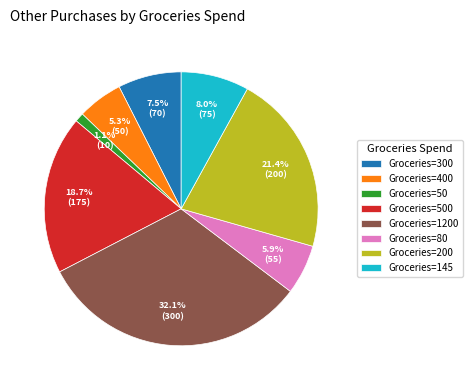

Which slice is the smallest?

Groceries=50